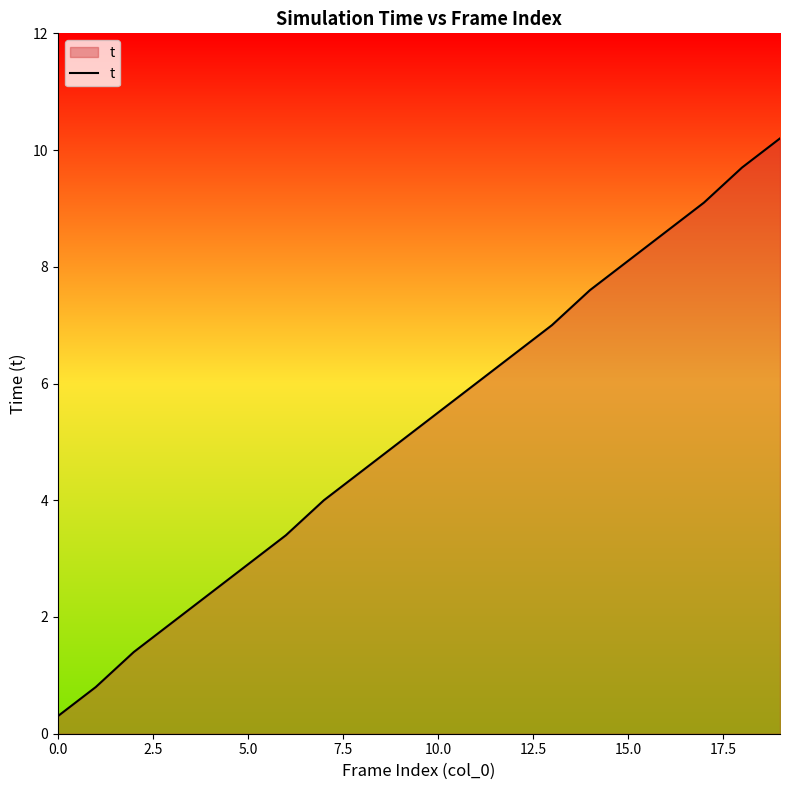

How many lines are shown in the chart?

1